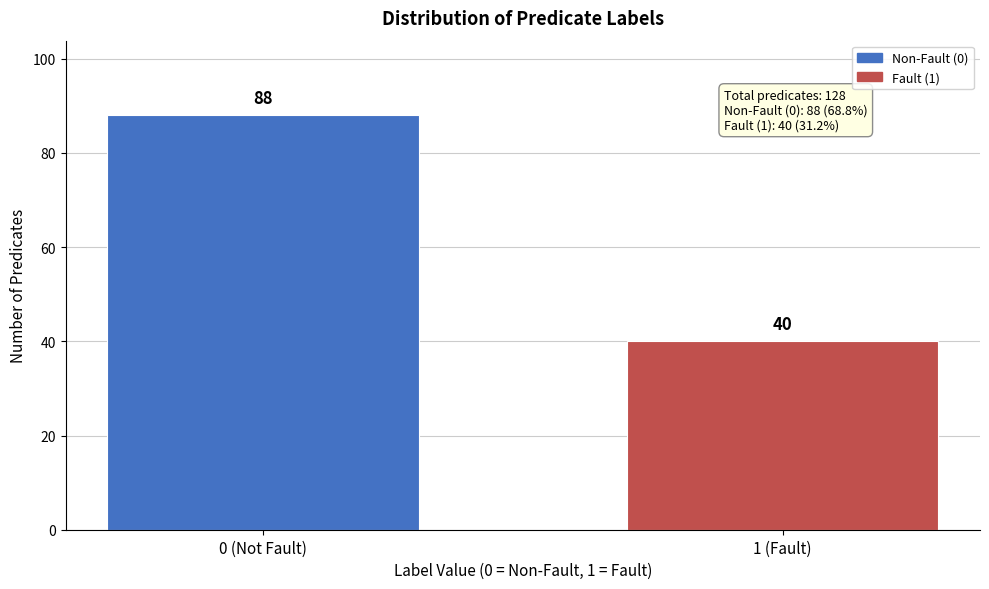

Reading right to left, list all the values displayed in this chart.

1 (Fault)=40	0 (Not Fault)=88